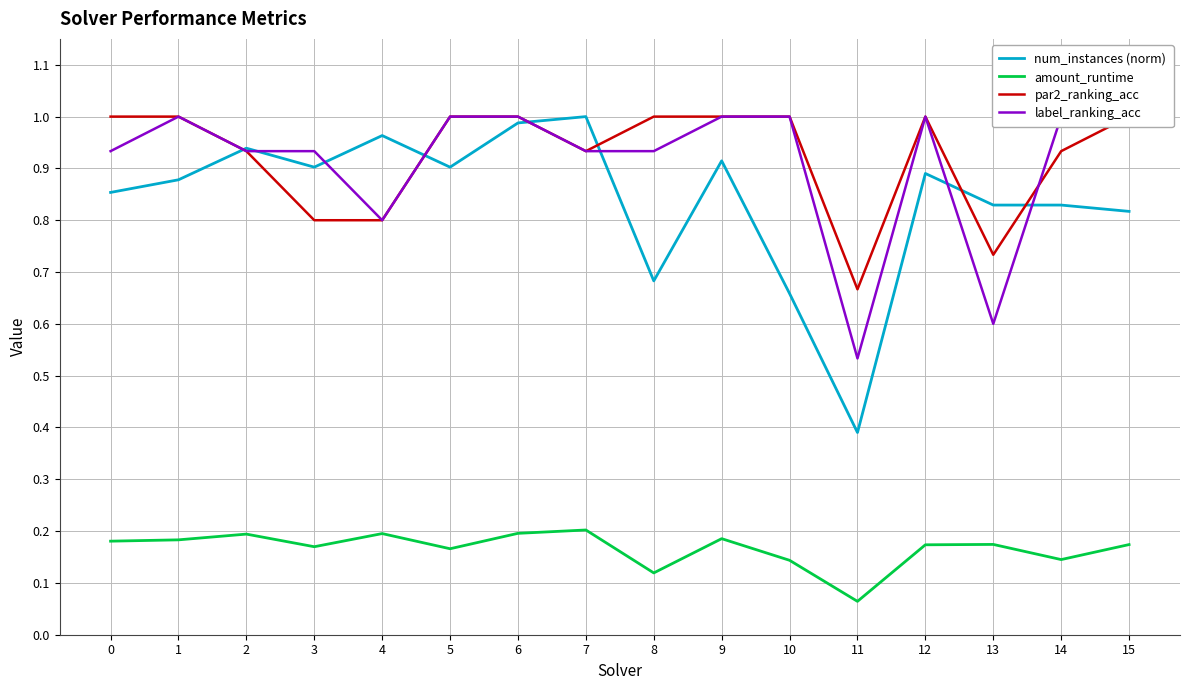

What is the value of the par2_ranking_acc point at the 16th from the left?

1.0